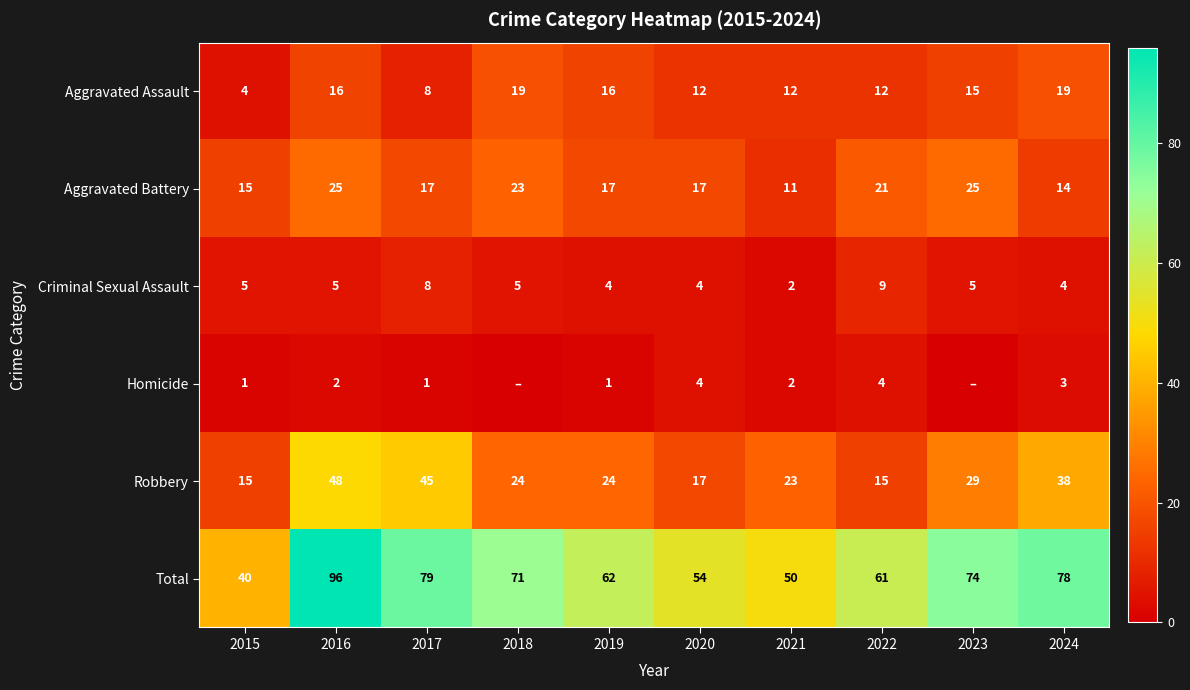

Which category has the highest value in the Criminal Sexual Assault series?

2022